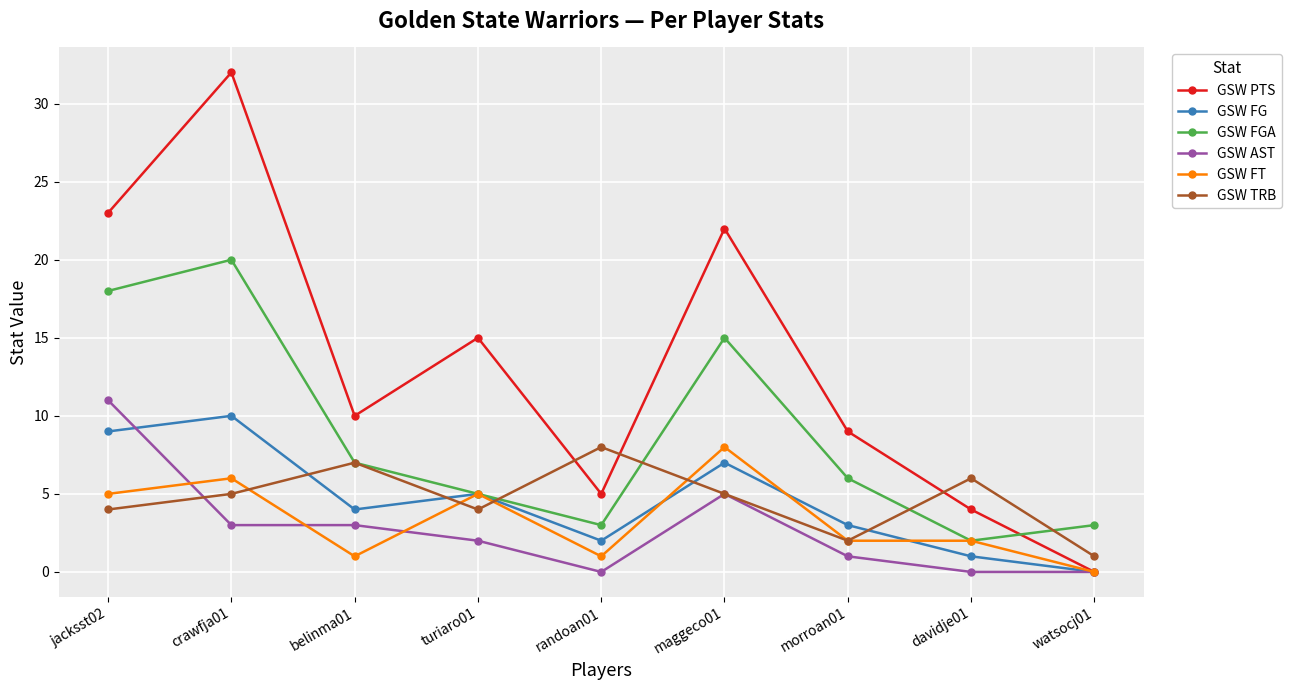

At how many categories does at least one series exceed 31?

1